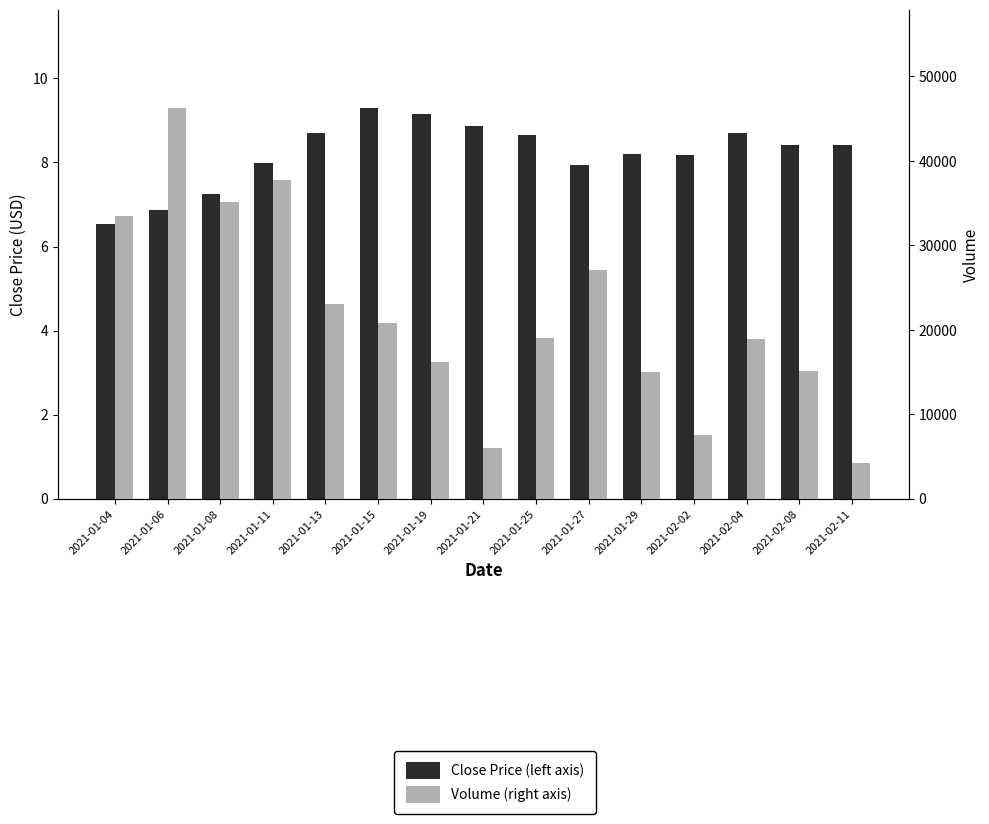

Which series has the largest total across all categories?

Volume (right axis)